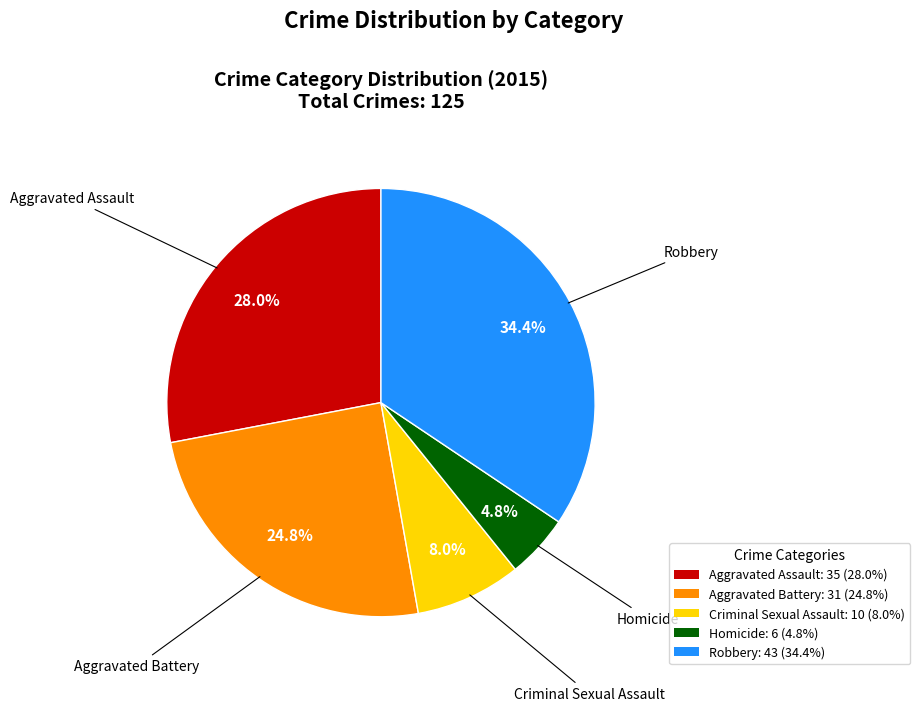

Is it true that Homicide is 18% of the pie?

False